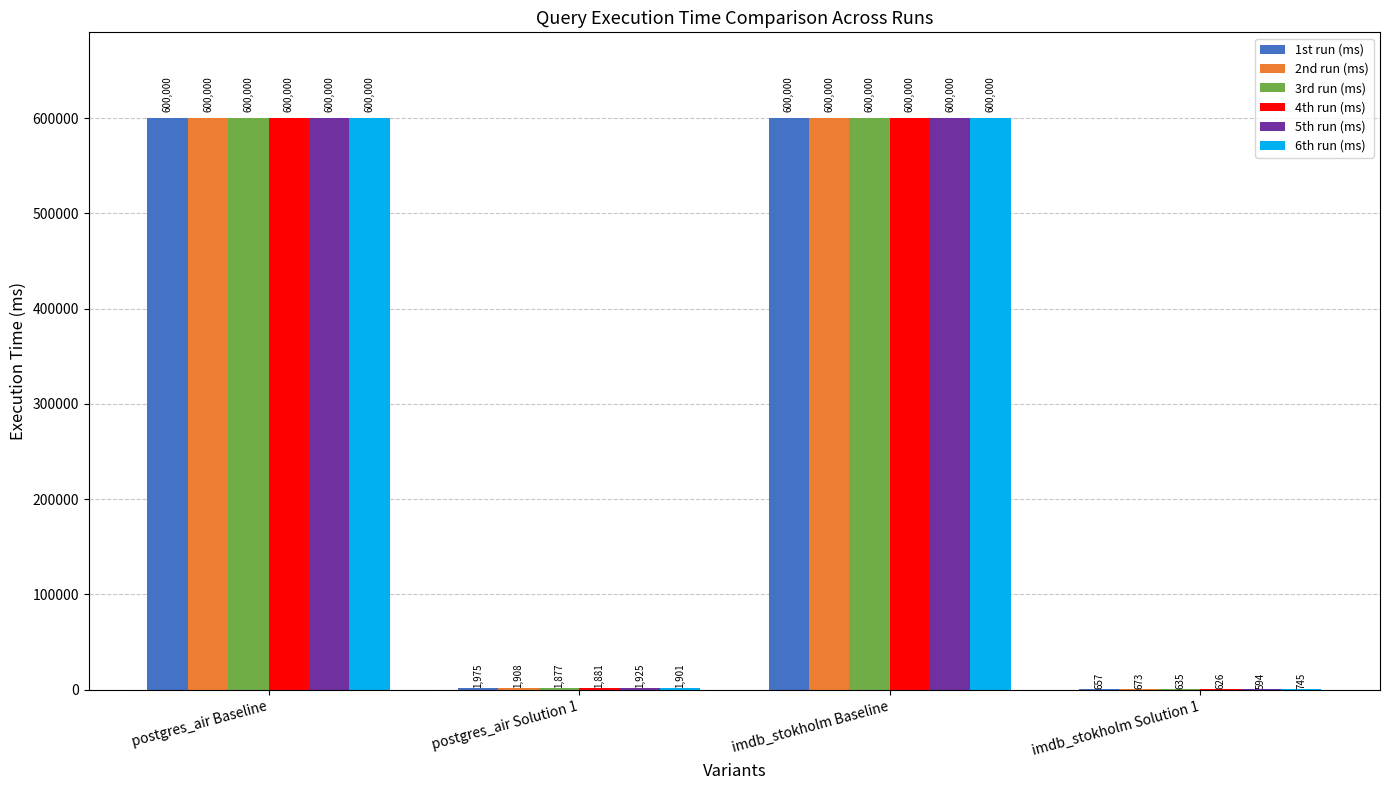

How many groups of bars are there?

4